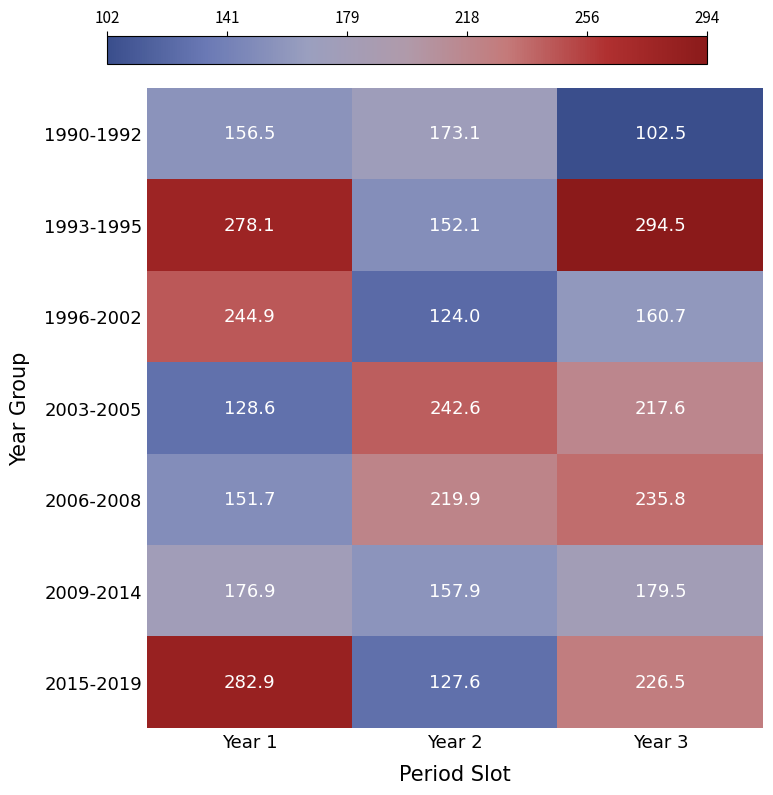

How many data points does each series have?

3